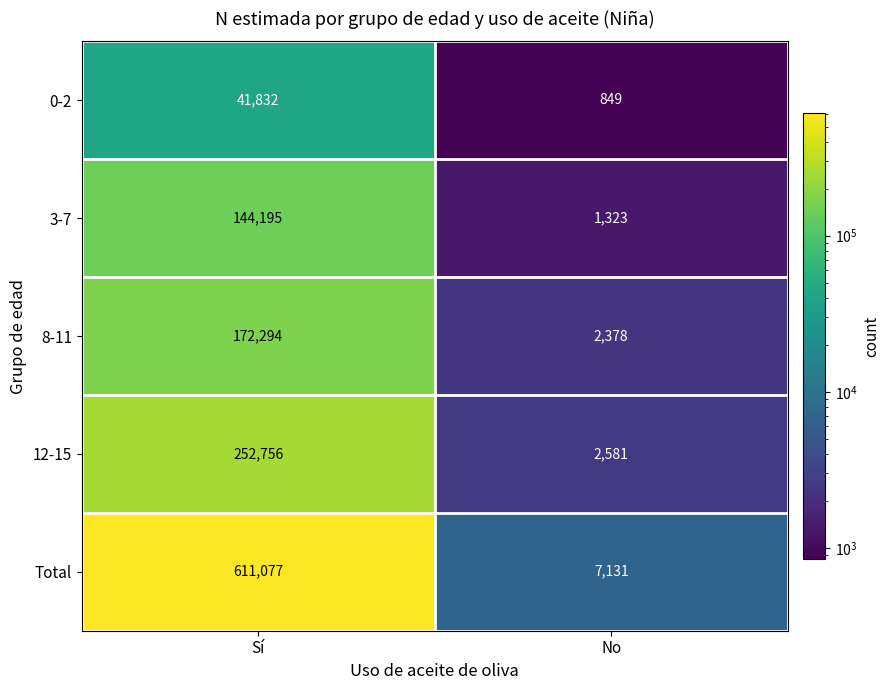

True or false: Total has a value of 7131 at No.

True